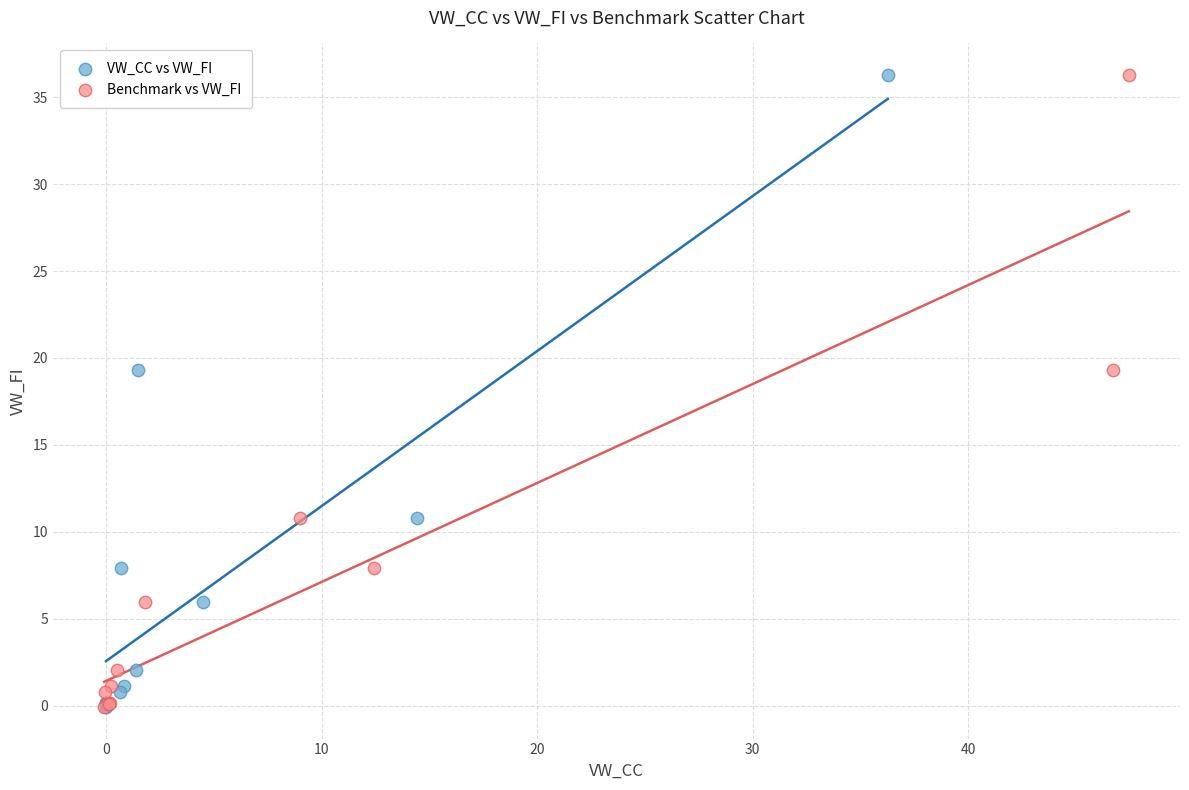

What are all the series names shown in the legend?

VW_CC vs VW_FI, Benchmark vs VW_FI